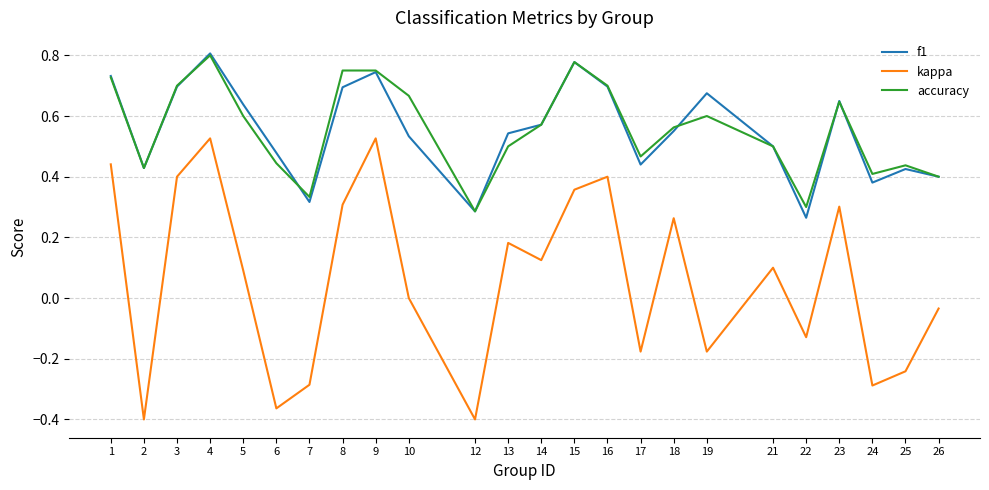

Which category has the highest value across all series?

4